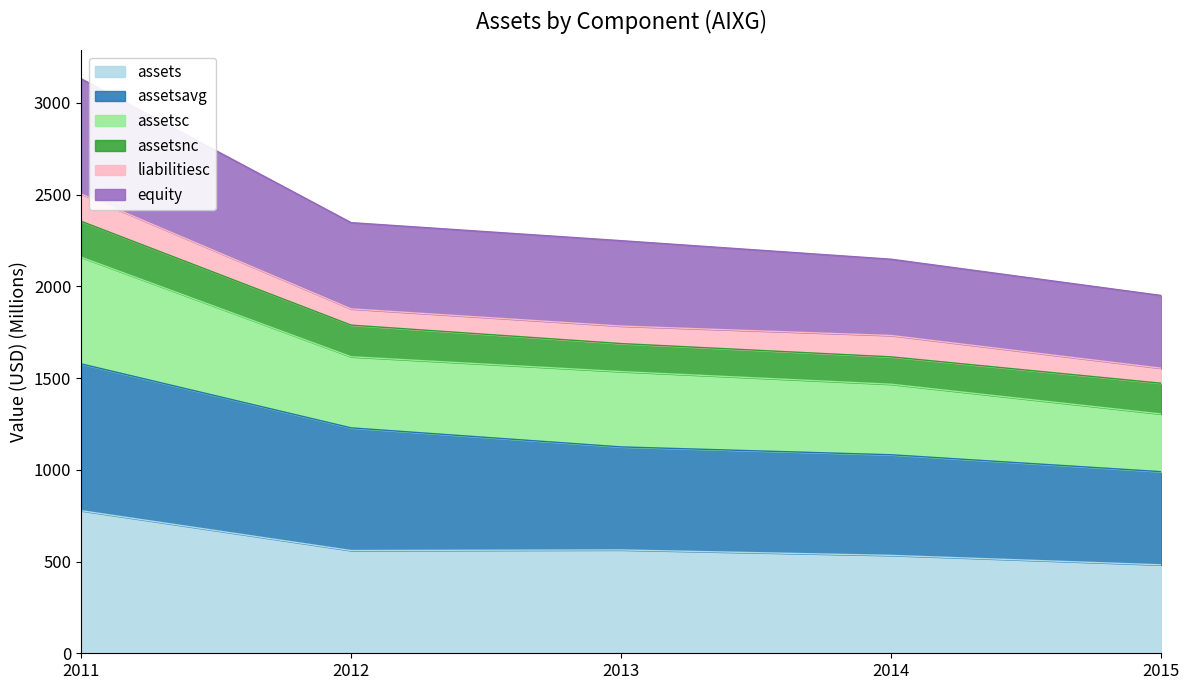

What are all the series names shown in the legend?

assets, assetsavg, assetsc, assetsnc, liabilitiesc, equity